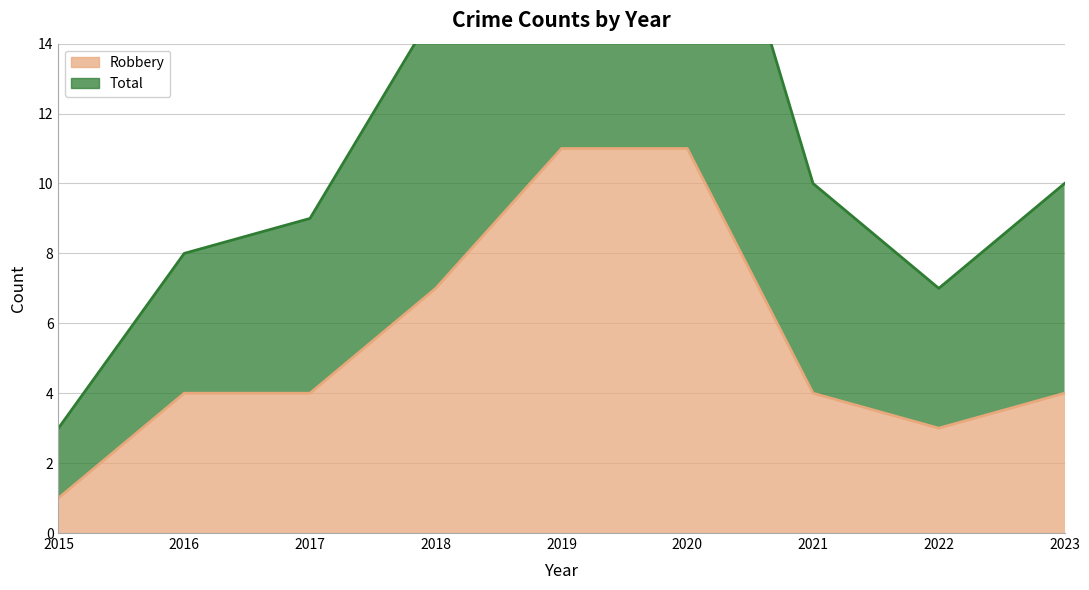

What is the sum of the Robbery values at 2023 and 2017?

8